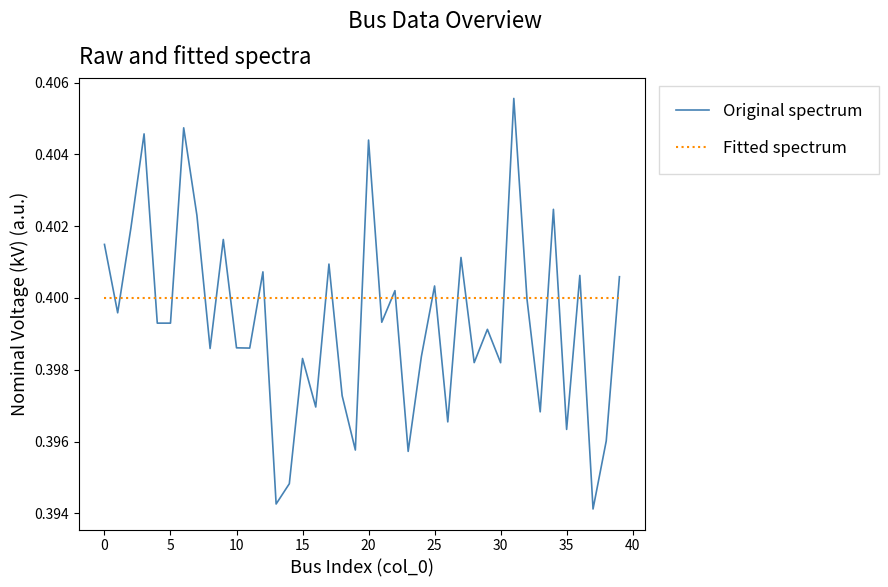

Which series has the largest range (max minus min)?

Original spectrum